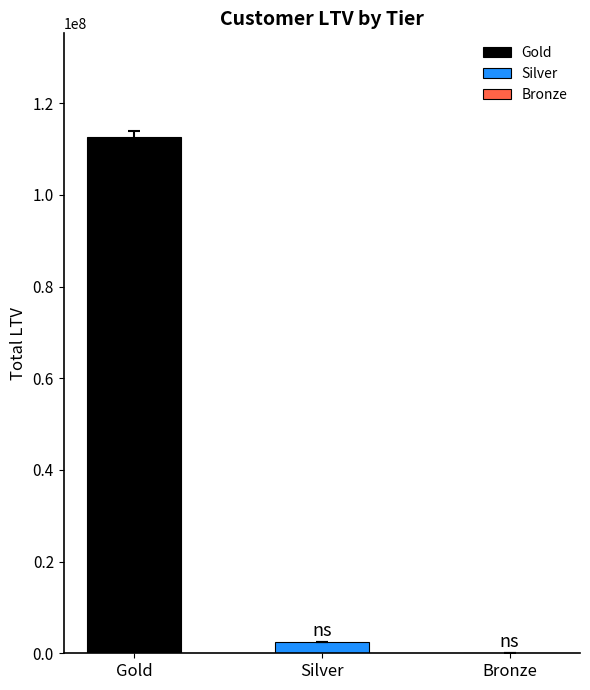

What are all the series names shown in the legend?

Gold, Silver, Bronze